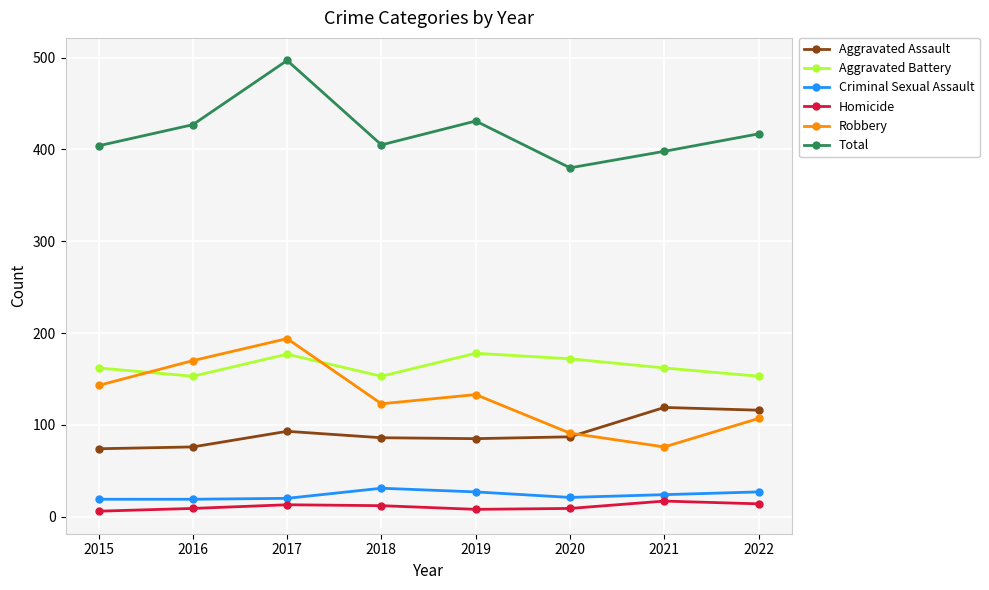

Where is the first local maximum for Aggravated Battery?

2017